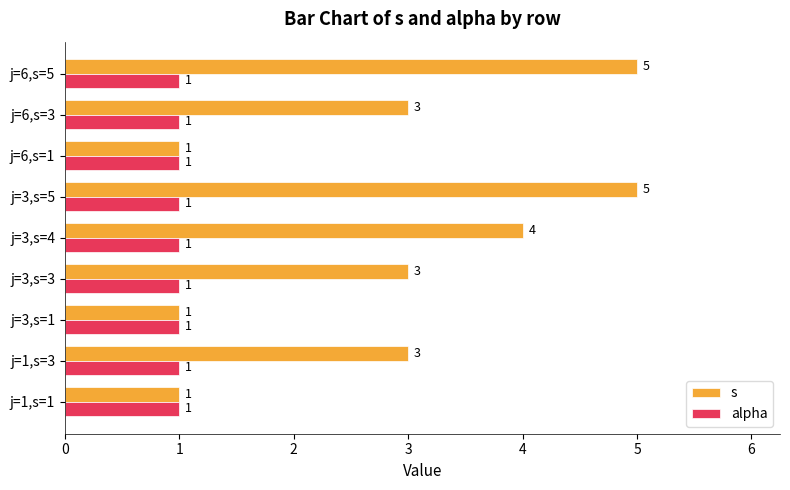

At how many categories does at least one series exceed 2?

6